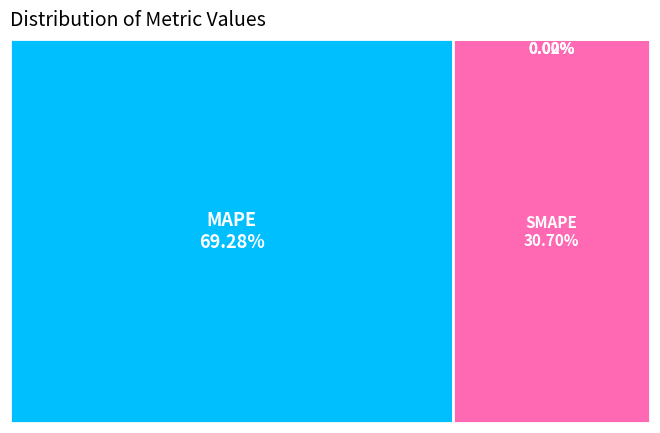

To the nearest percent, what is the difference between the largest and smallest slice percentages?

69%